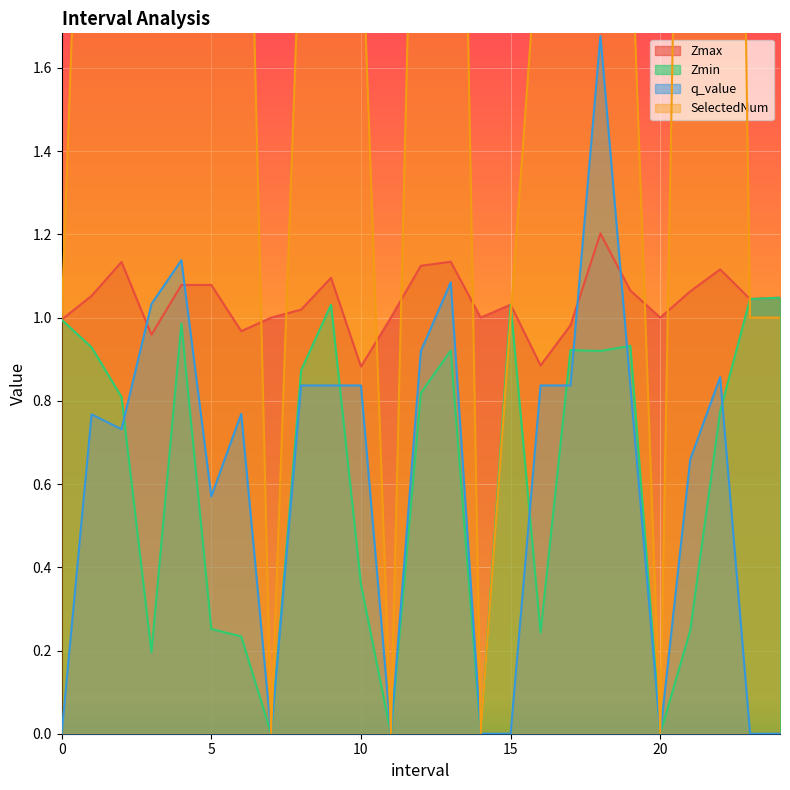

Is it true that q_value equals 1.1 at 13.0?

True